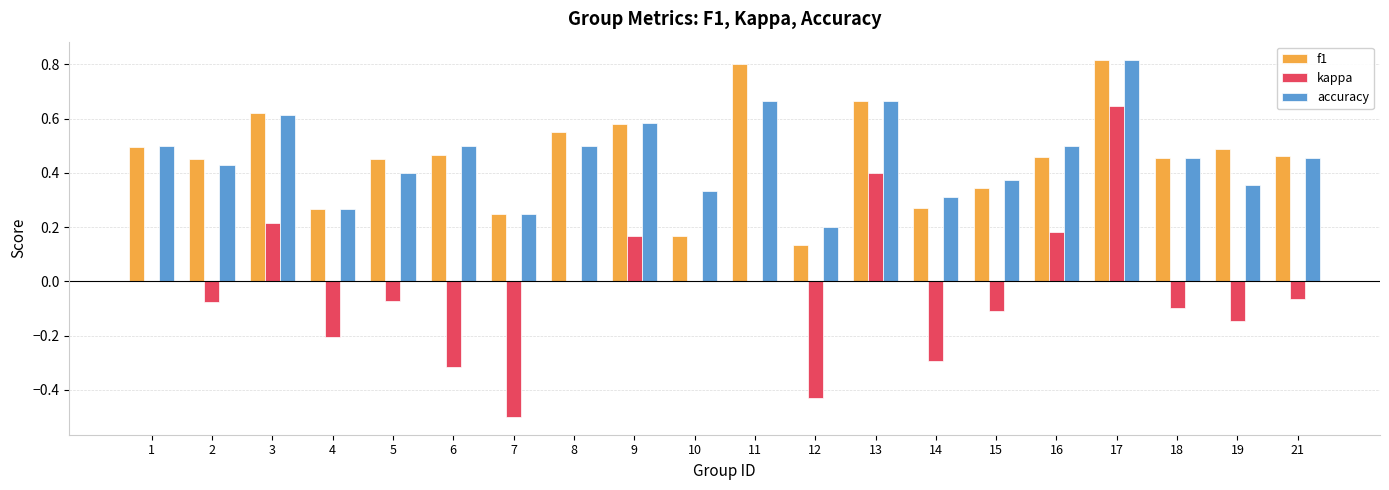

Is the value of kappa at 1 greater than the value of accuracy at 11?

No